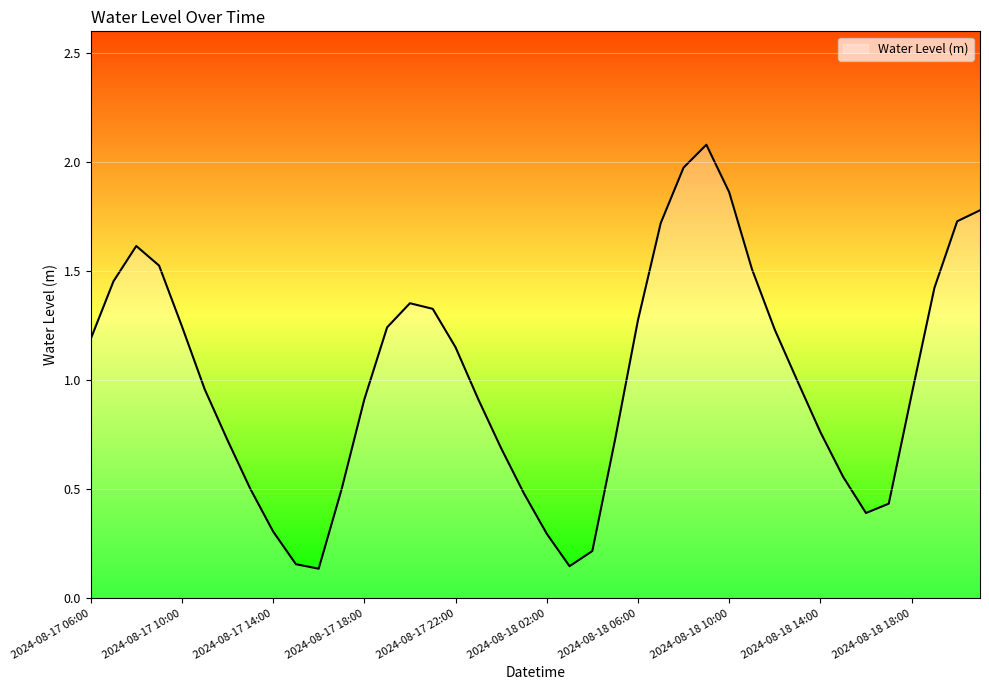

What is the maximum value shown in the chart?

2.1